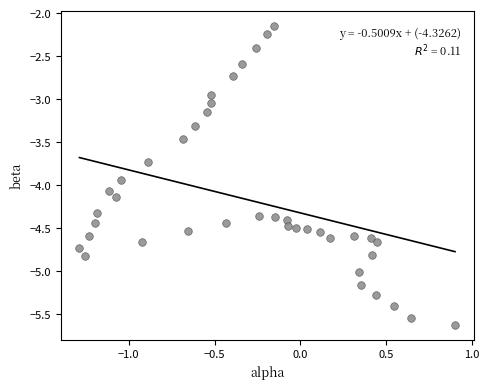

What is the range of Y values (max minus min)?

3.5